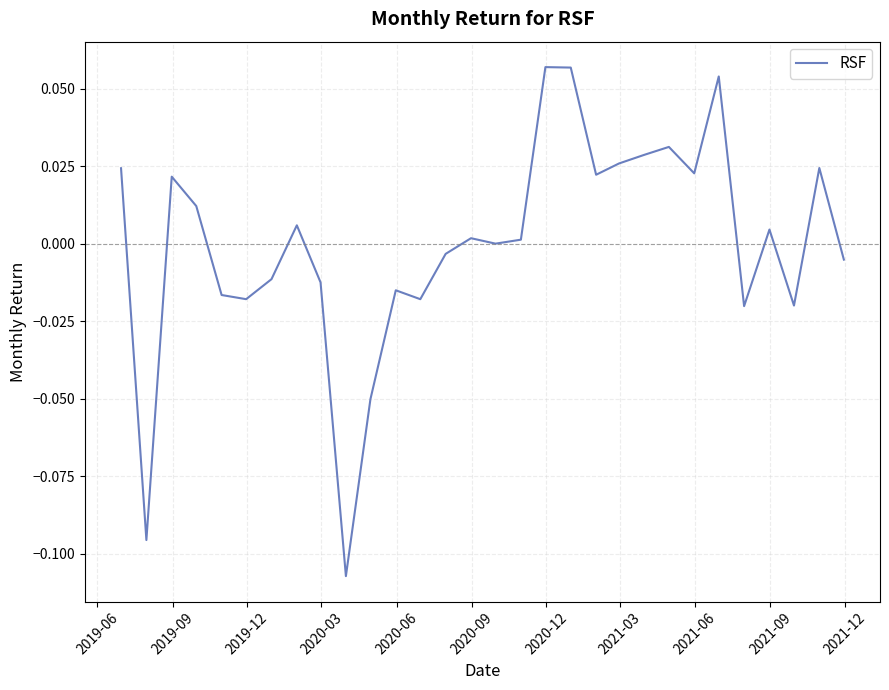

Is this an area chart (filled region under the line)?

No